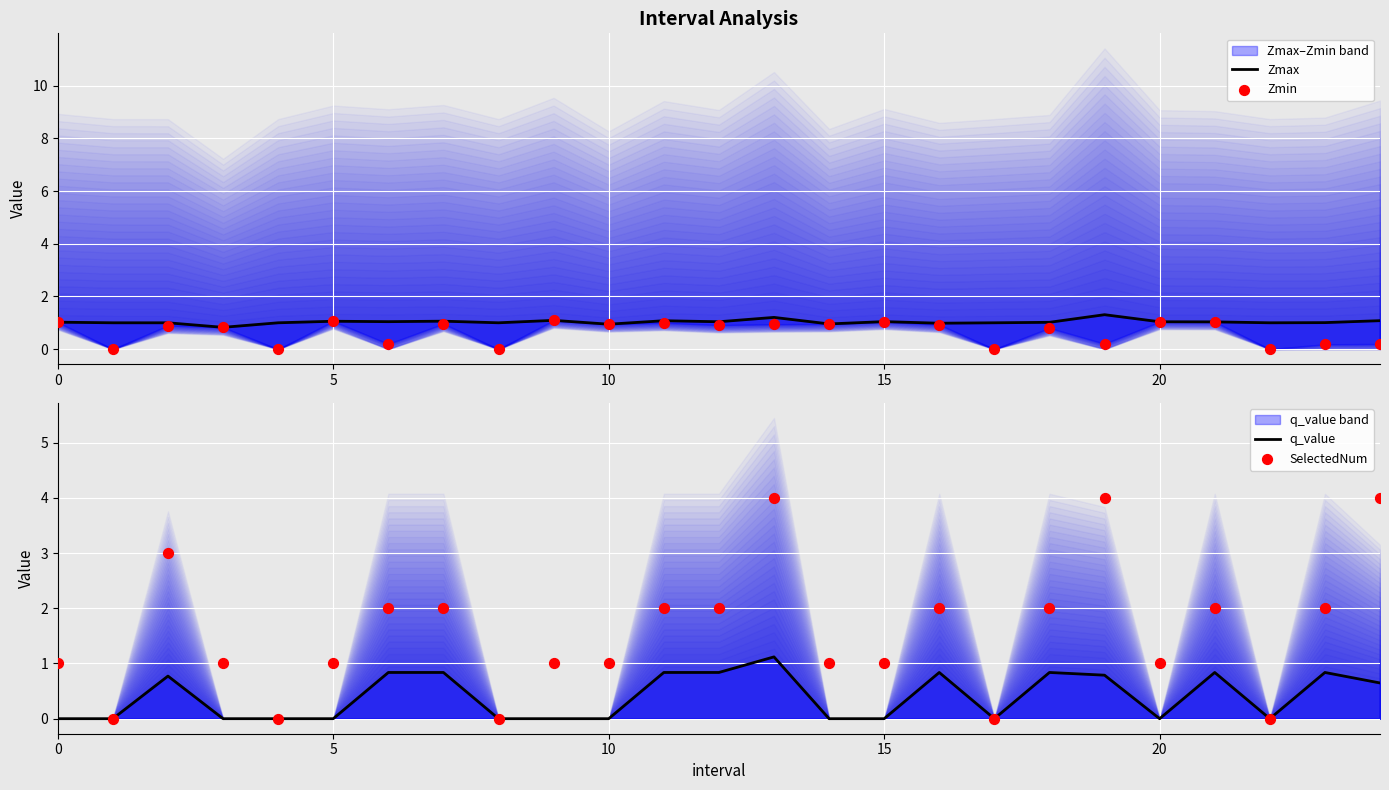

Which series contains the highest Y value?

SelectedNum